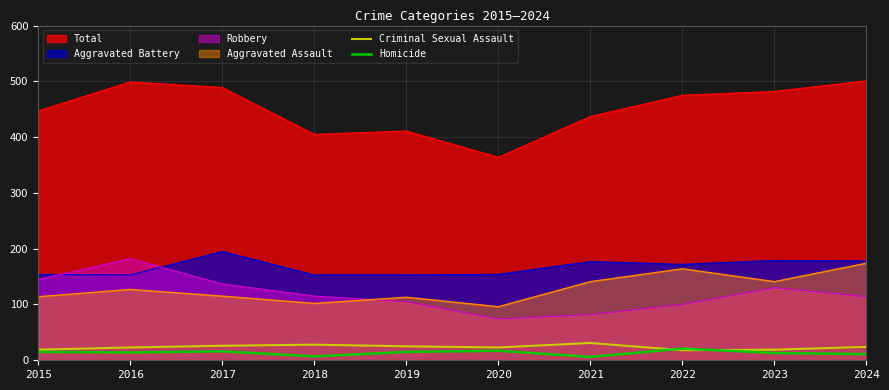

True or false: Robbery and Homicide cross at least once.

False